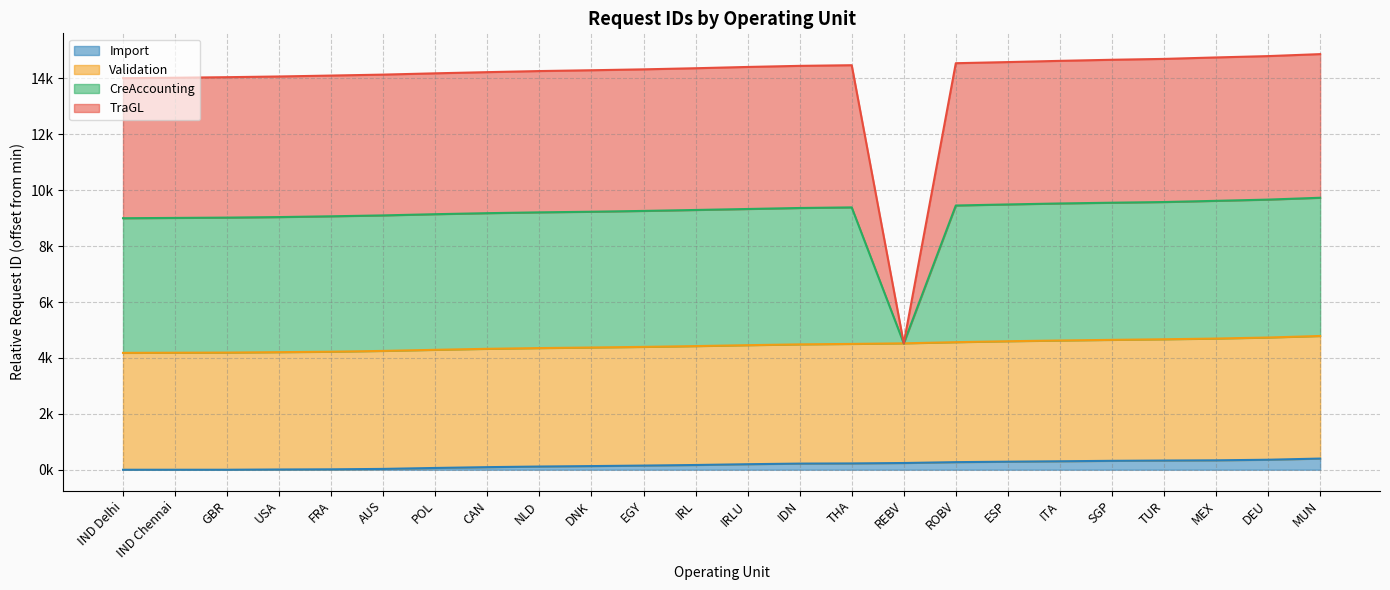

Count the number of categories in the chart.

24